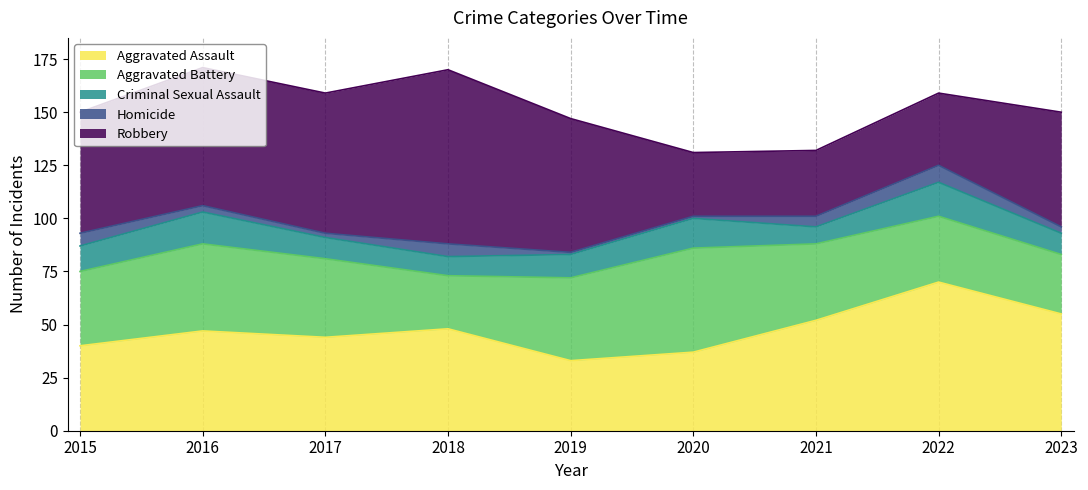

Reading left to right, list all the values displayed in this chart.

Aggravated Assault: 40	47	44	48	33	37	52	70	55
Aggravated Battery: 35	41	37	25	39	49	36	31	28
Criminal Sexual Assault: 12	15	10	9	11	14	8	16	10
Homicide: 6	3	2	6	1	1	5	8	3
Robbery: 57	65	66	82	63	30	31	34	54